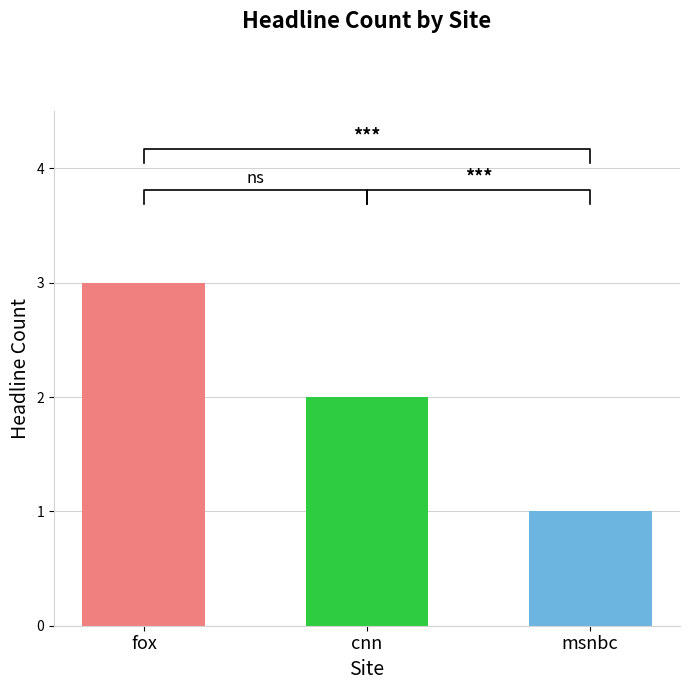

Are the bars horizontal?

No